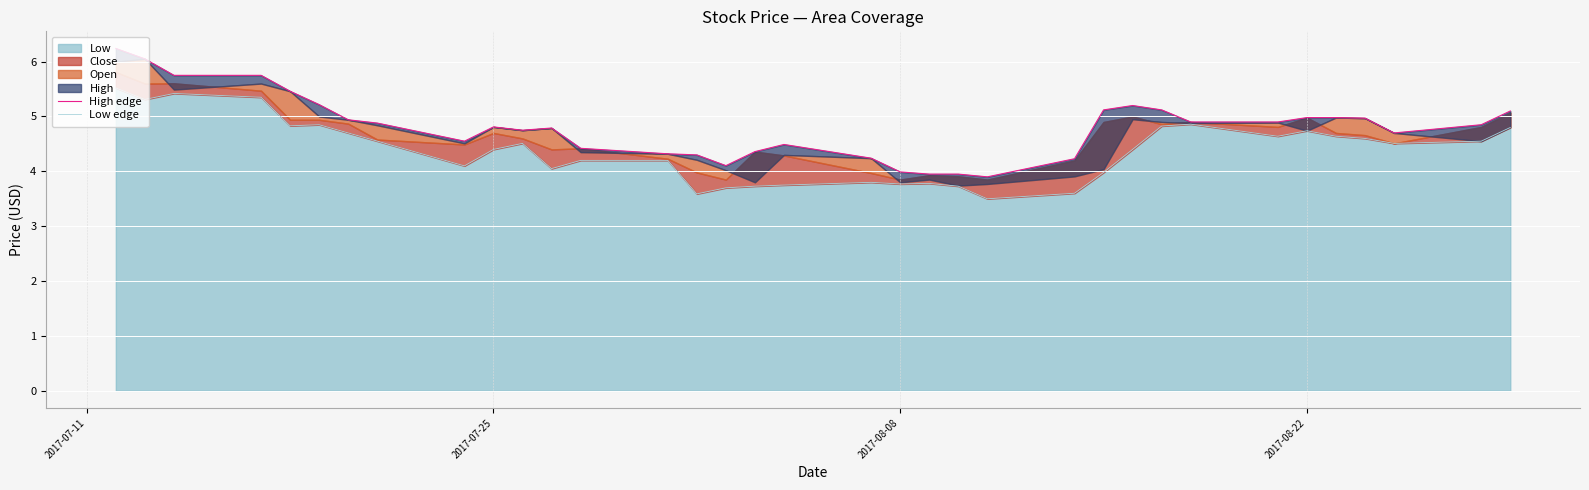

What is the sum of all Low edge values?

153.5